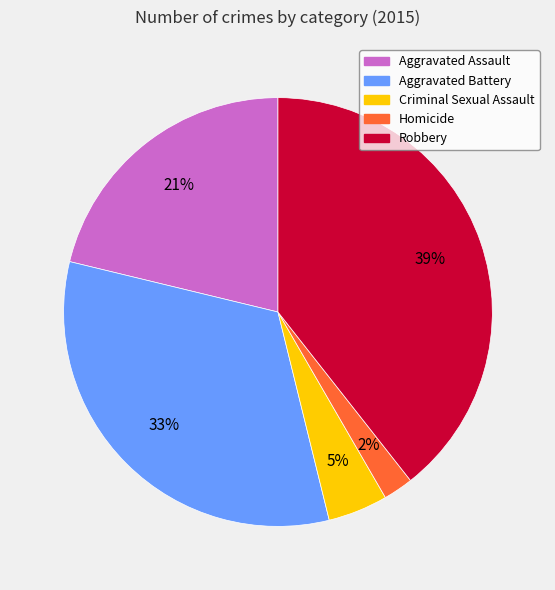

What is the smallest slice in the pie chart?

Homicide